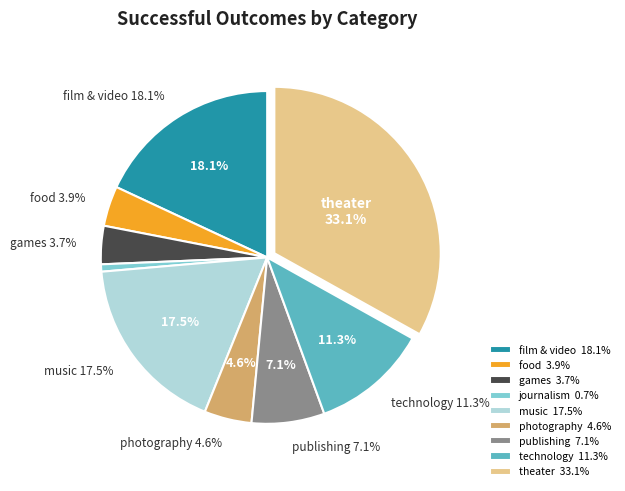

True or false: theater accounts for 21% of the total.

False